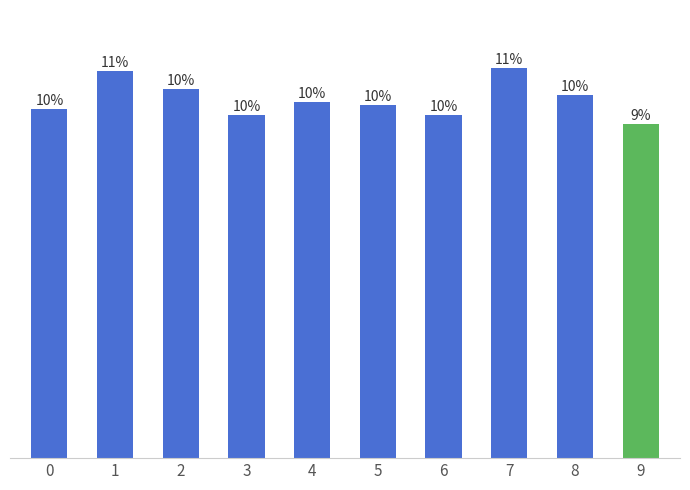

Rank the categories by value from highest to lowest.

7, 1, 2, 8, 4, 5, 0, 6, 3, 9